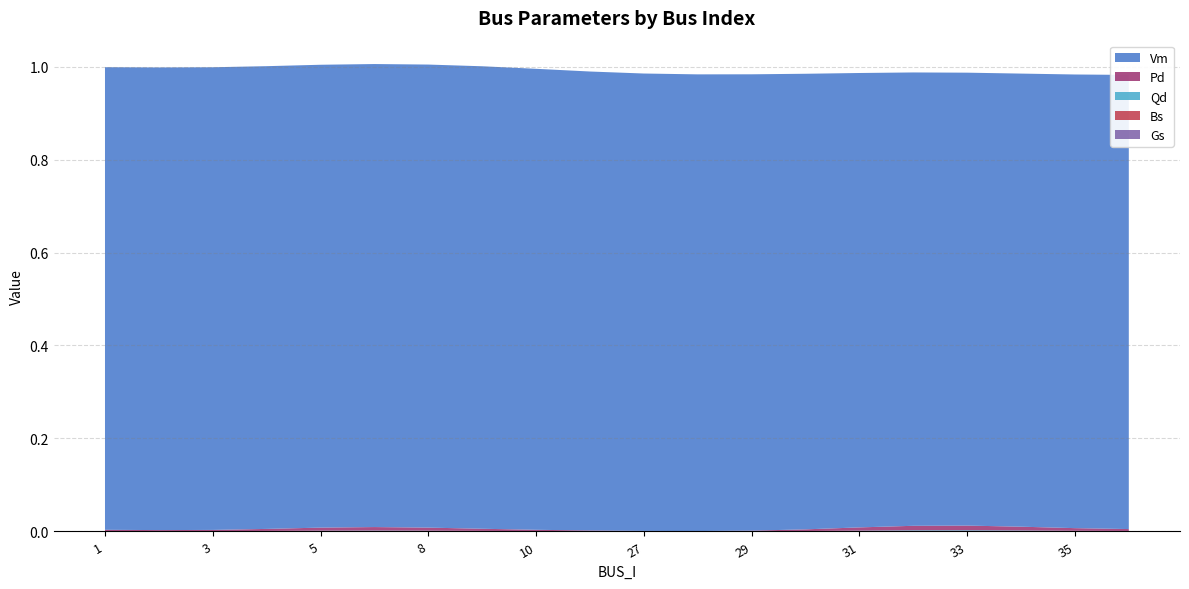

Reading left to right, list all the values displayed in this chart.

Vm: 1.0	1.0	1.0	1.0	1.0	1.0	1.0	1.0	1.0	1.0	1.0	1.0	1.0	1.0	1.0	1.0	1.0	1.0	1.0	1.0
Pd: 0.0	0.0	0.0	0.0	0.0	0.0	0.0	0.0	0.0	0.0	0.0	0.0	0.0	0.0	0.0	0.0	0.0	0.0	0.0	0.0
Qd: 0.0	0.0	0.0	0.0	0.0	0.0	0.0	0.0	0.0	0.0	0.0	0.0	0.0	0.0	0.0	0.0	0.0	0.0	0.0	0.0
Gs: 0.0	0.0	0.0	0.0	0.0	0.0	0.0	0.0	0.0	0.0	0.0	0.0	0.0	0.0	0.0	0.0	0.0	0.0	0.0	0.0
Bs: 0.0	0.0	0.0	0.0	0.0	0.0	0.0	0.0	0.0	0.0	0.0	0.0	0.0	0.0	0.0	0.0	0.0	0.0	0.0	0.0